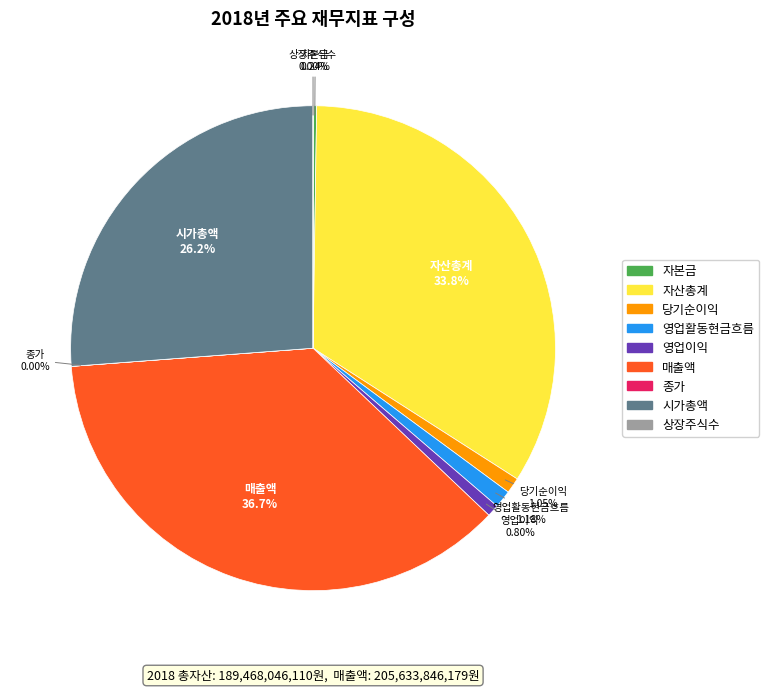

To the nearest percent, what is the average slice percentage?

11%